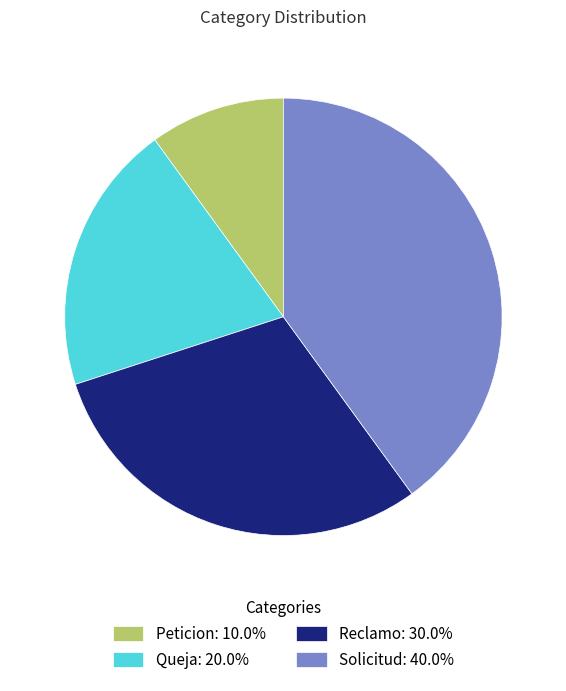

How many slices are in this pie chart?

4